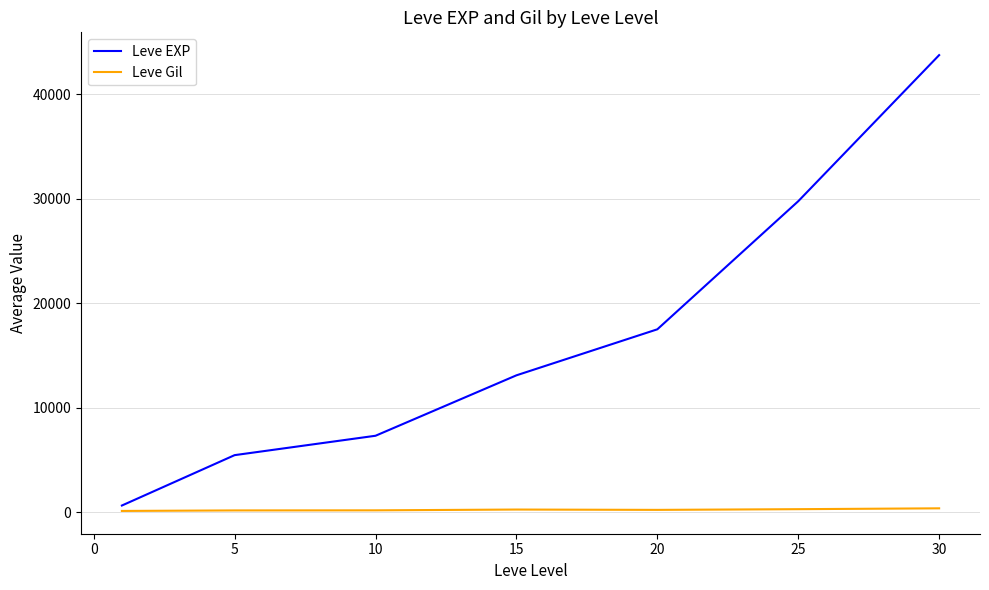

Which series has the largest total across all categories?

Leve EXP